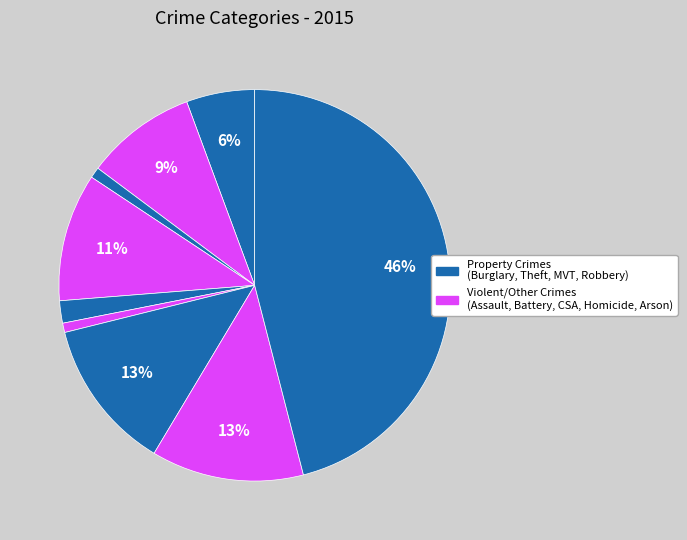

How many segments does this pie chart have?

9